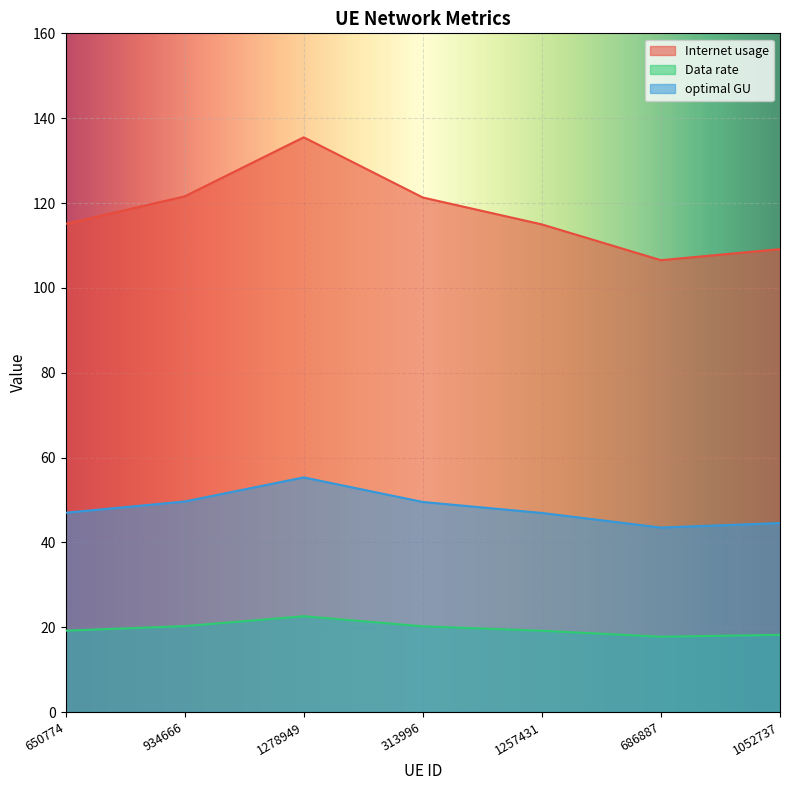

What is the difference between the maximum and minimum values in the optimal GU series?

11.8